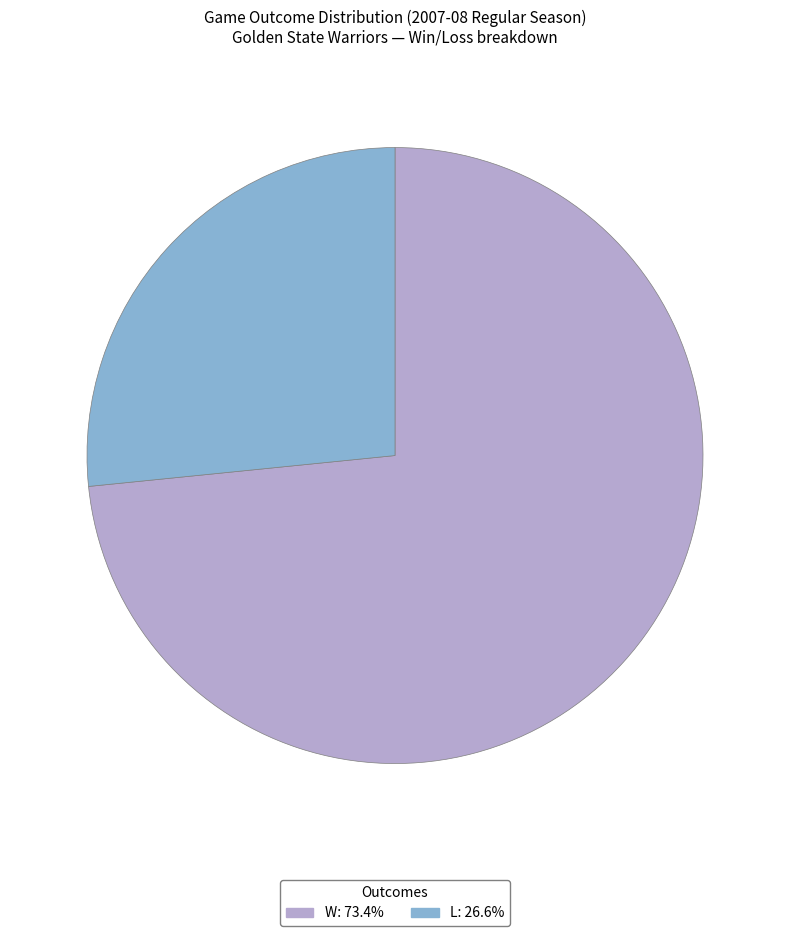

The W slice represents 86% of the pie. True or false?

False